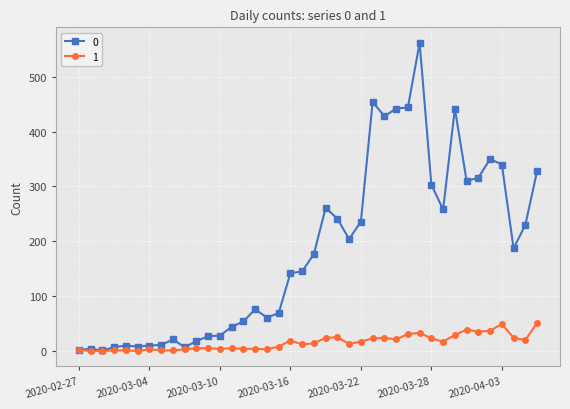

Rank the series by their average value, from highest to lowest.

0, 1